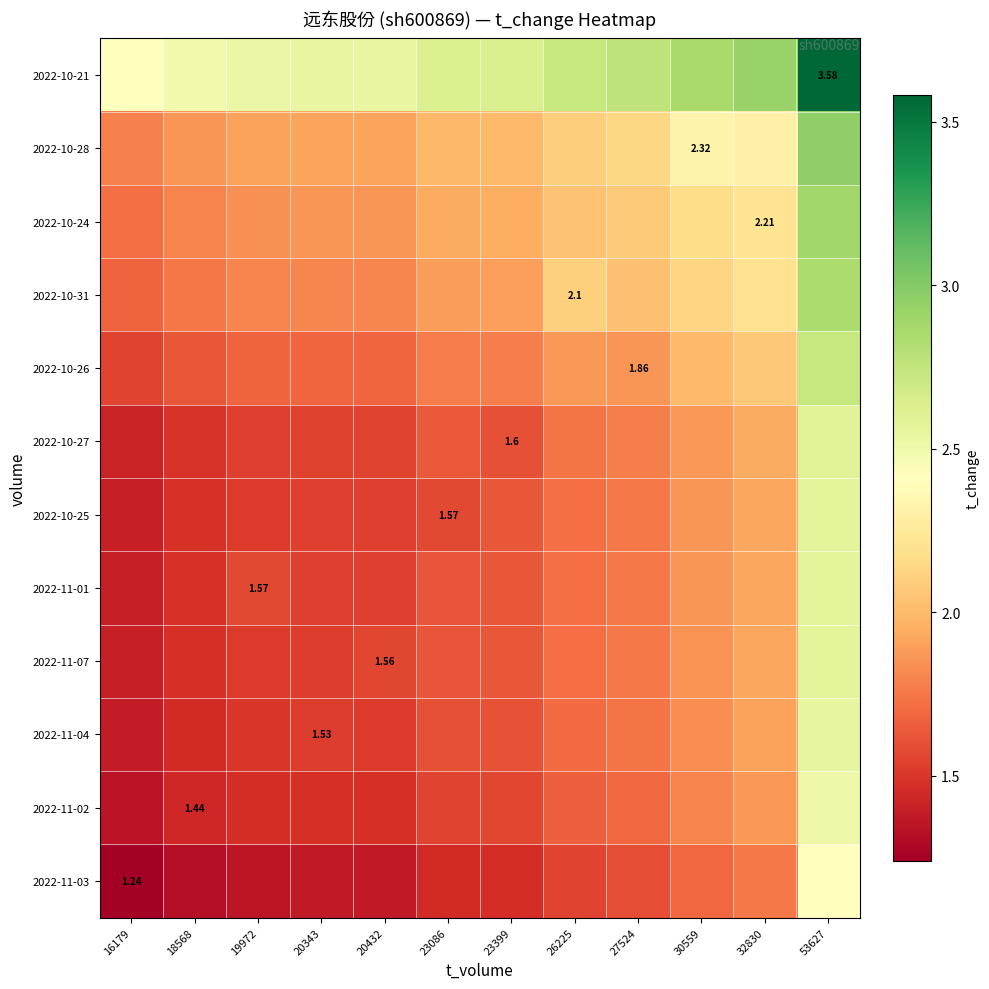

The 2022-11-03 series shows 1.4 at 20432. True or false?

True